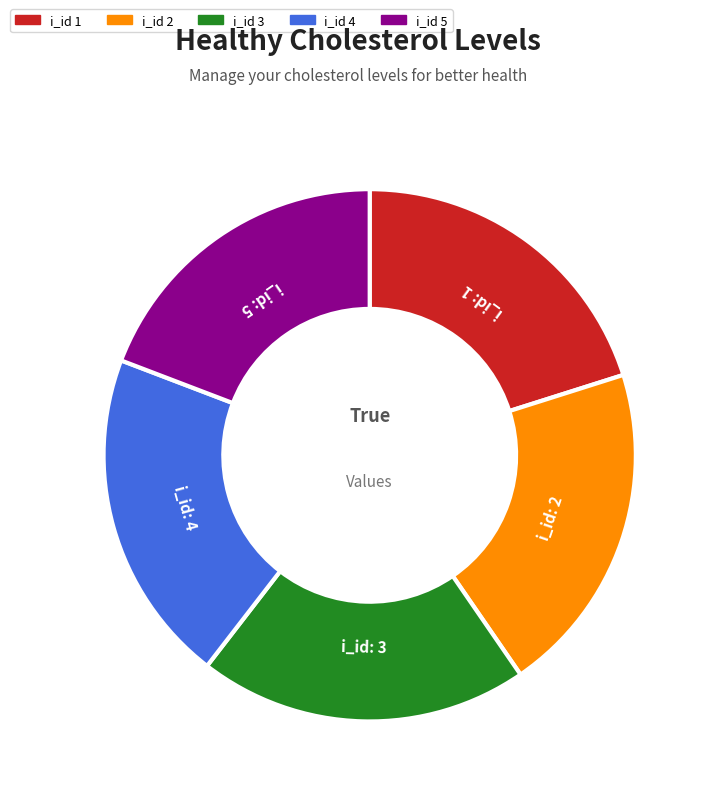

Is there a majority slice in this chart?

No